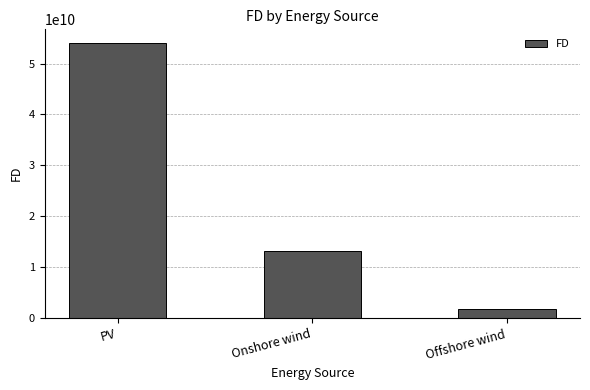

Which has a higher value, Offshore wind or PV?

PV